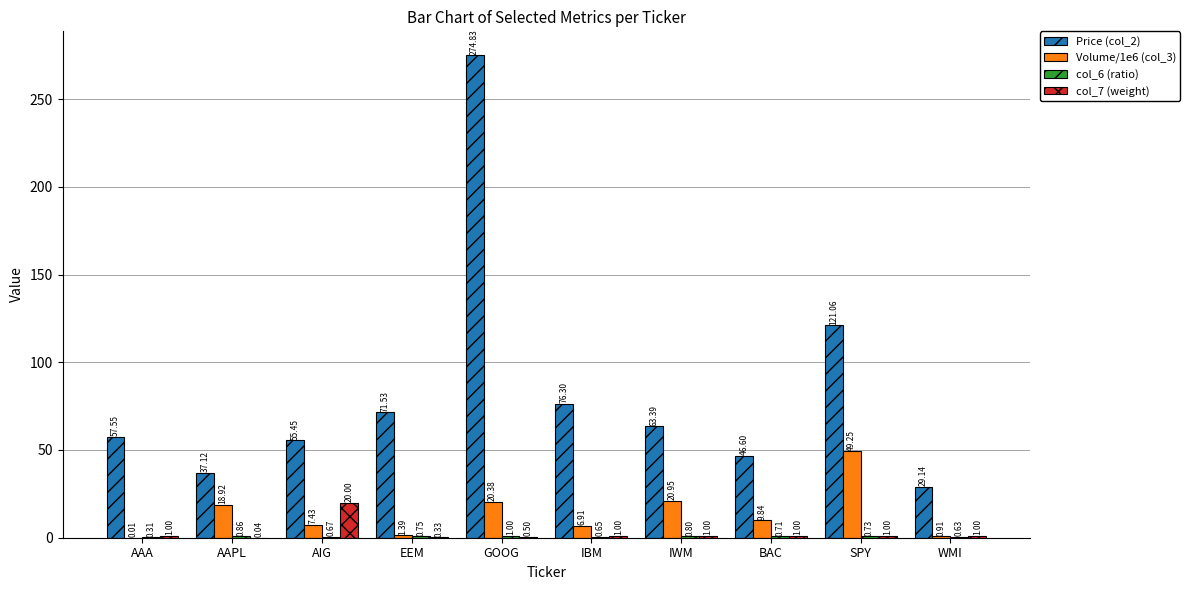

At which label does Volume/1e6 (col_3) first exceed 9?

AAPL